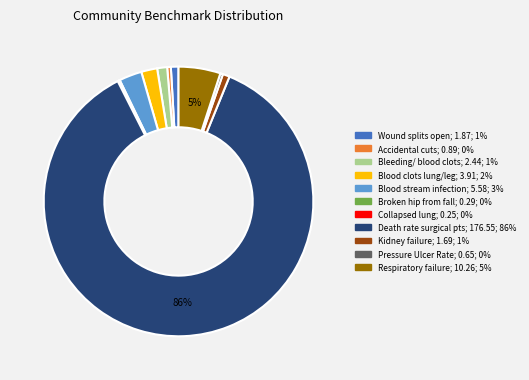

Is there a majority slice in this chart?

Yes